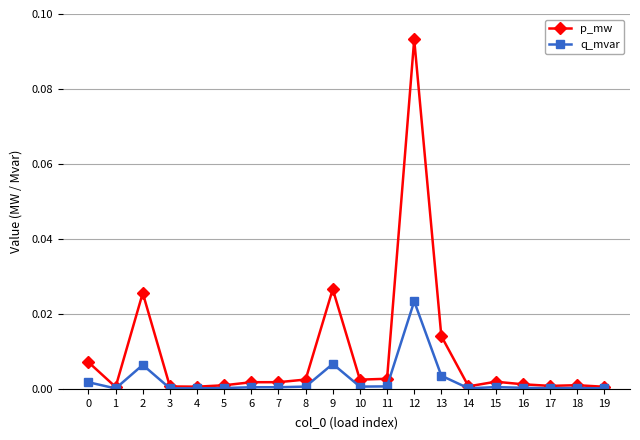

Count the number of categories in the chart.

20